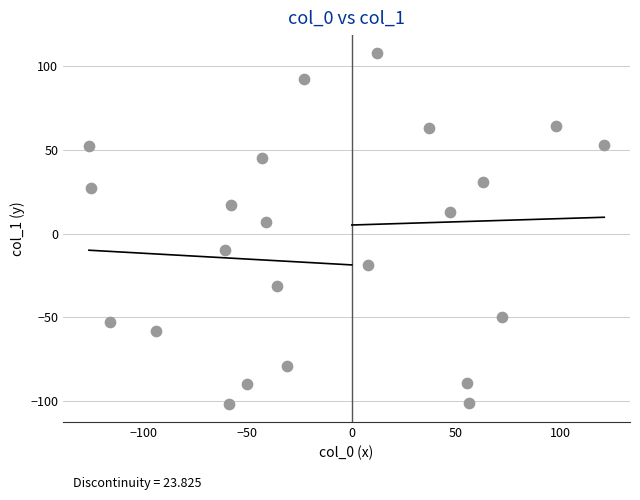

What is the range of Y values (max minus min)?

210